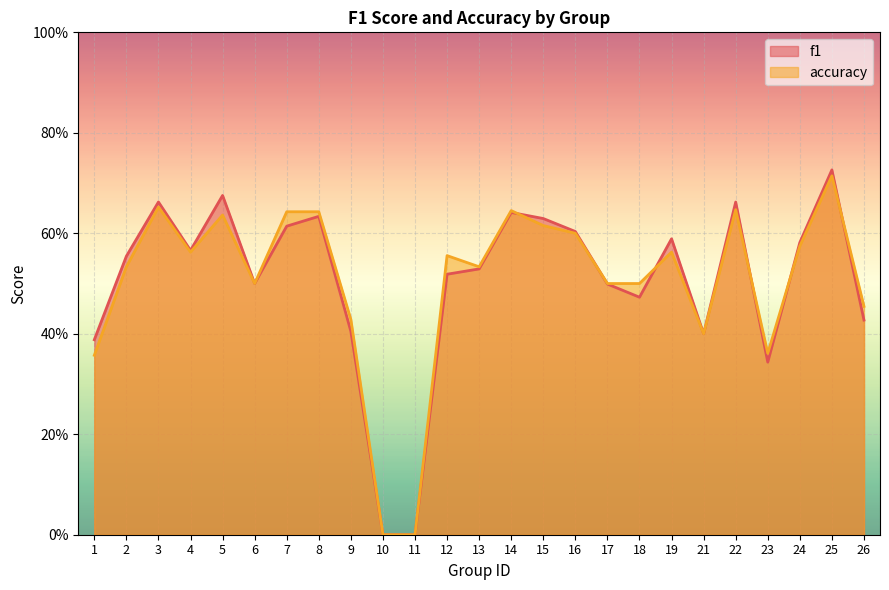

What is the value of the accuracy point at the 4th from the left?

0.6